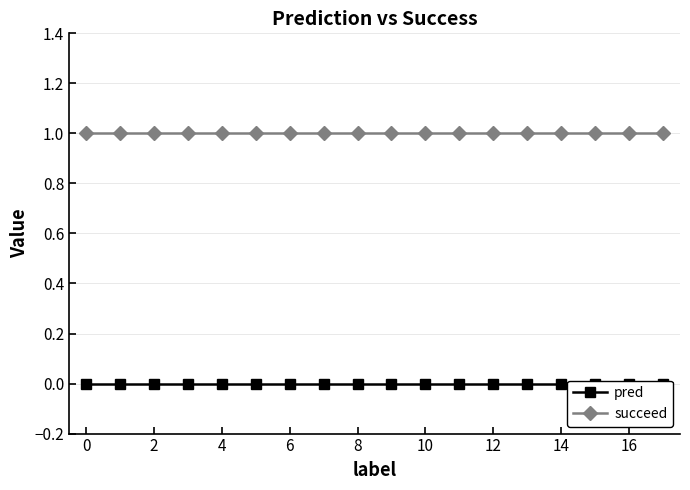

True or false: pred and succeed cross at least once.

False